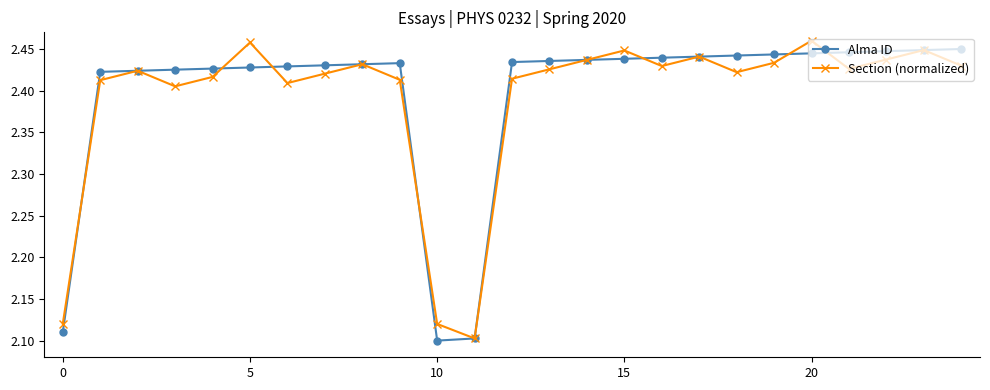

Count the Alma ID values in the range 2 to 3.

25